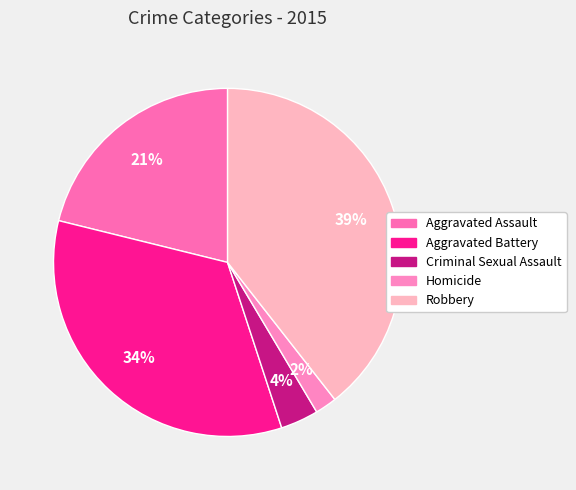

Which slice is the largest?

Robbery